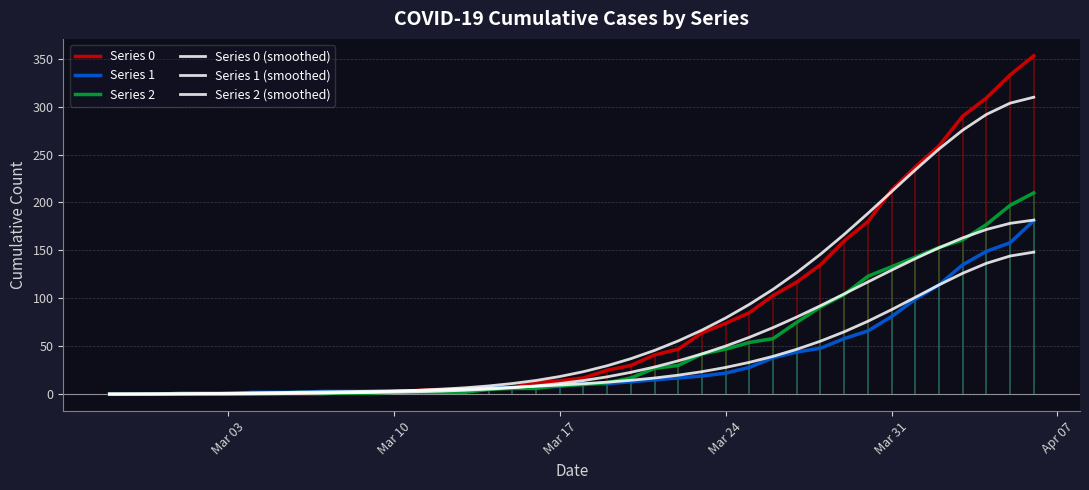

True or false: Series 2 (smoothed) has a value of 50.2 at Mar 24.

True